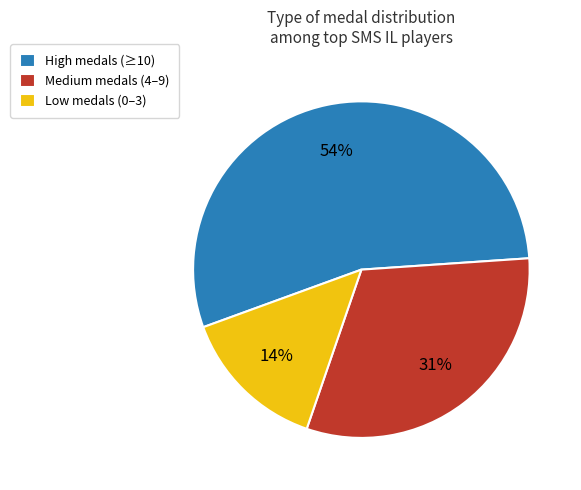

To the nearest percent, what is the average slice percentage?

33%